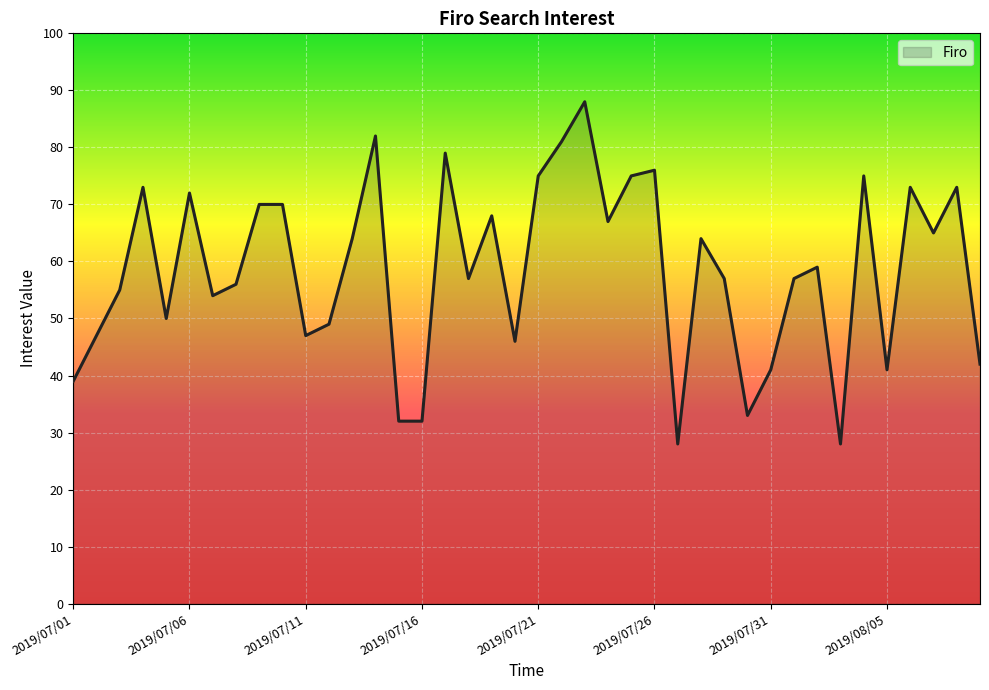

The chart shows a value of 55 at 2019/07/03. True or false?

True